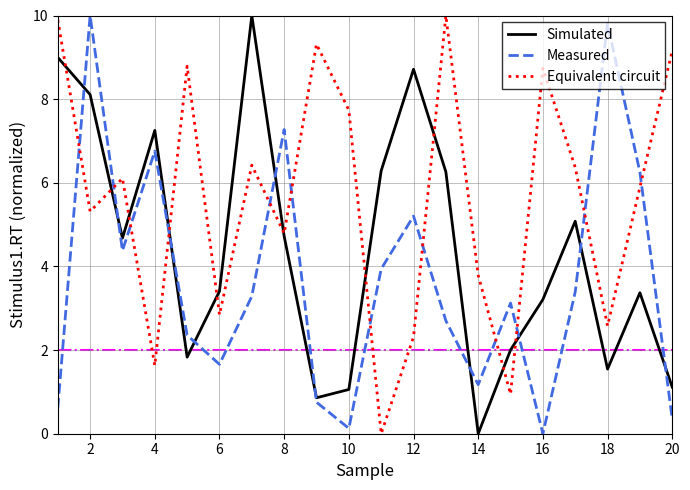

What is the maximum value shown in the chart?

10.0